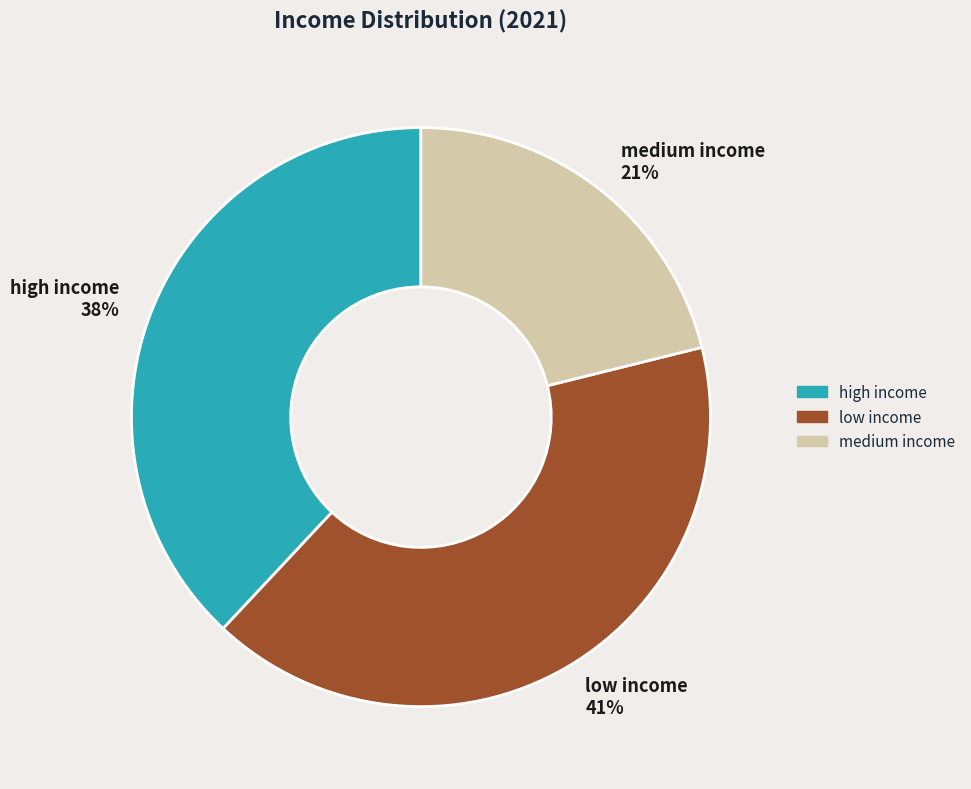

To the nearest percent, what portion does low income represent?

41%